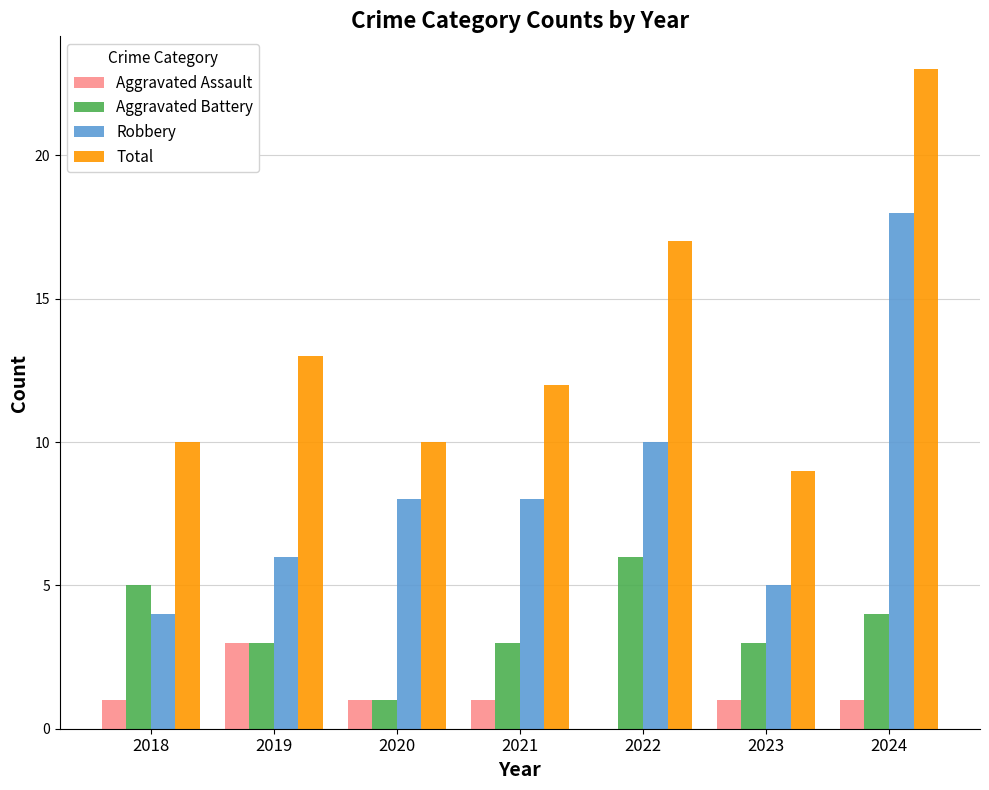

Reading left to right, what are all the values shown in this chart?

Aggravated Assault: 2018=1	2019=3	2020=1	2021=1	2022=0	2023=1	2024=1
Aggravated Battery: 2018=5	2019=3	2020=1	2021=3	2022=6	2023=3	2024=4
Robbery: 2018=4	2019=6	2020=8	2021=8	2022=10	2023=5	2024=18
Total: 2018=10	2019=13	2020=10	2021=12	2022=17	2023=9	2024=23